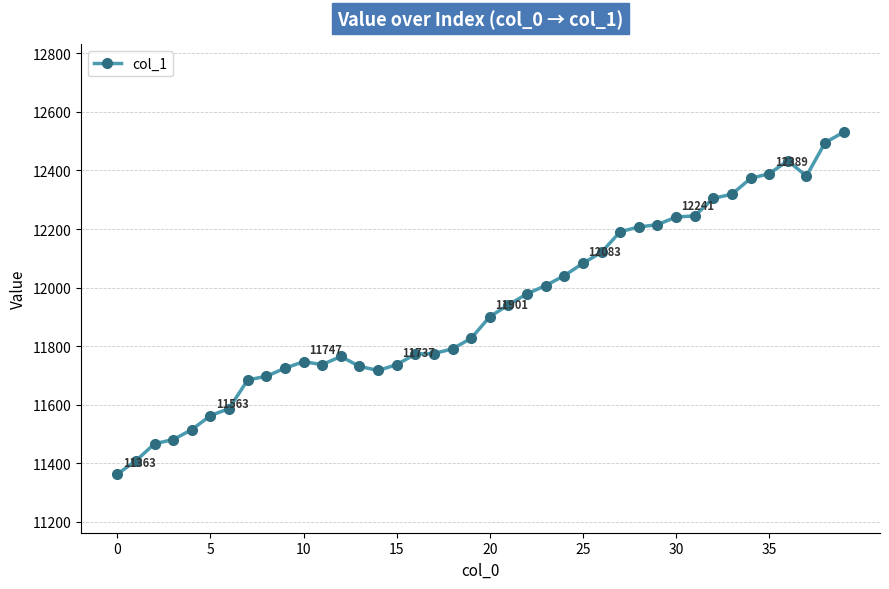

What is the sum of all values?

477490